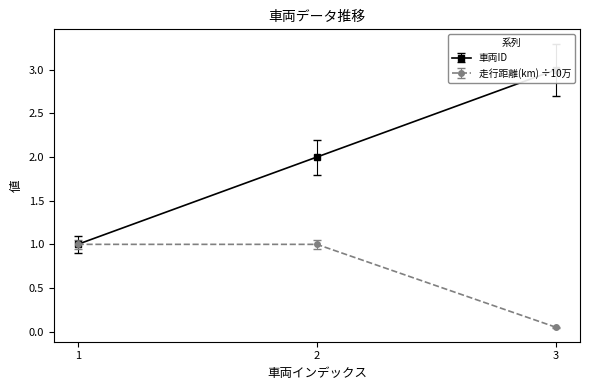

Which category has the lowest value in the 走行距離(km) ÷10万 series?

3